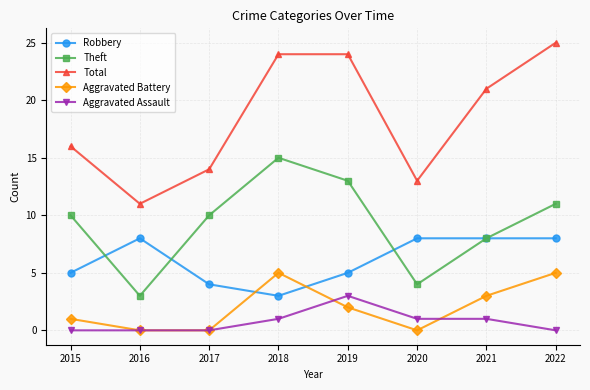

What is the value of the Theft point at the 3rd from the left?

10